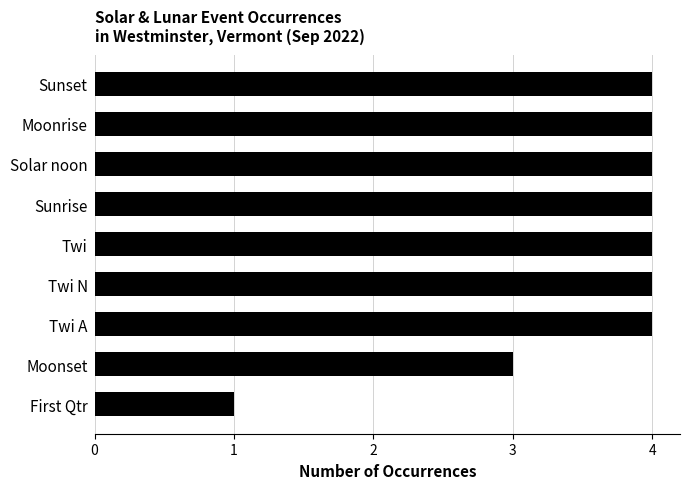

What is the approximate value at Sunrise?

4